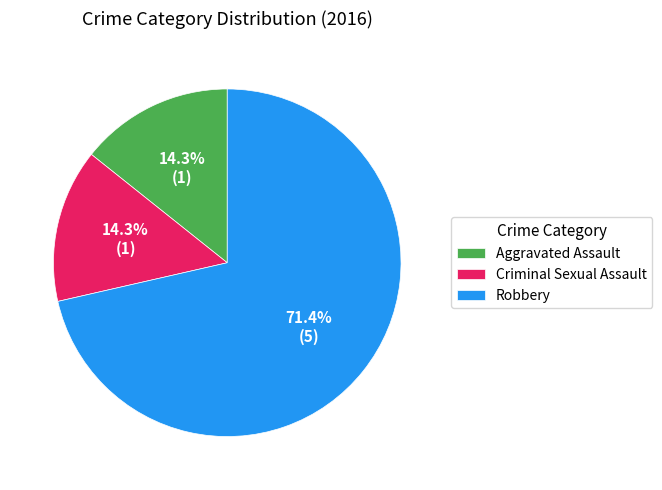

Is it true that Criminal Sexual Assault is 1% of the pie?

False